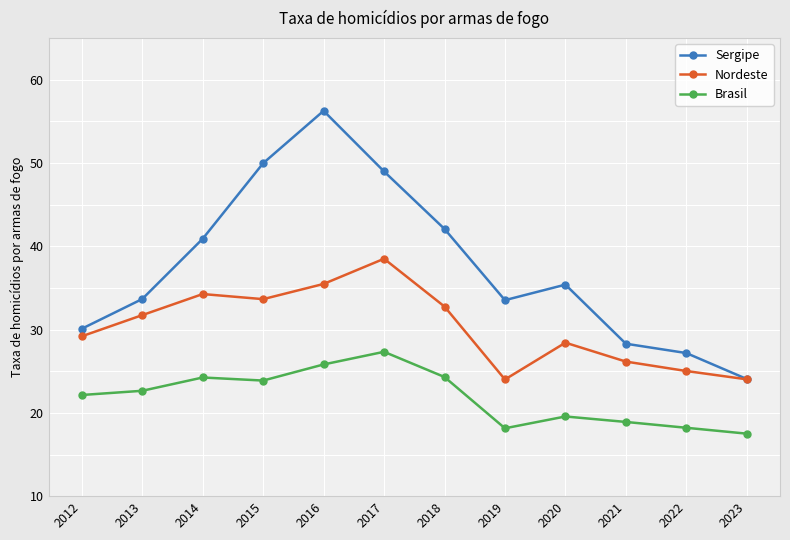

Rank the series at 2015 from lowest to highest value.

Brasil, Nordeste, Sergipe